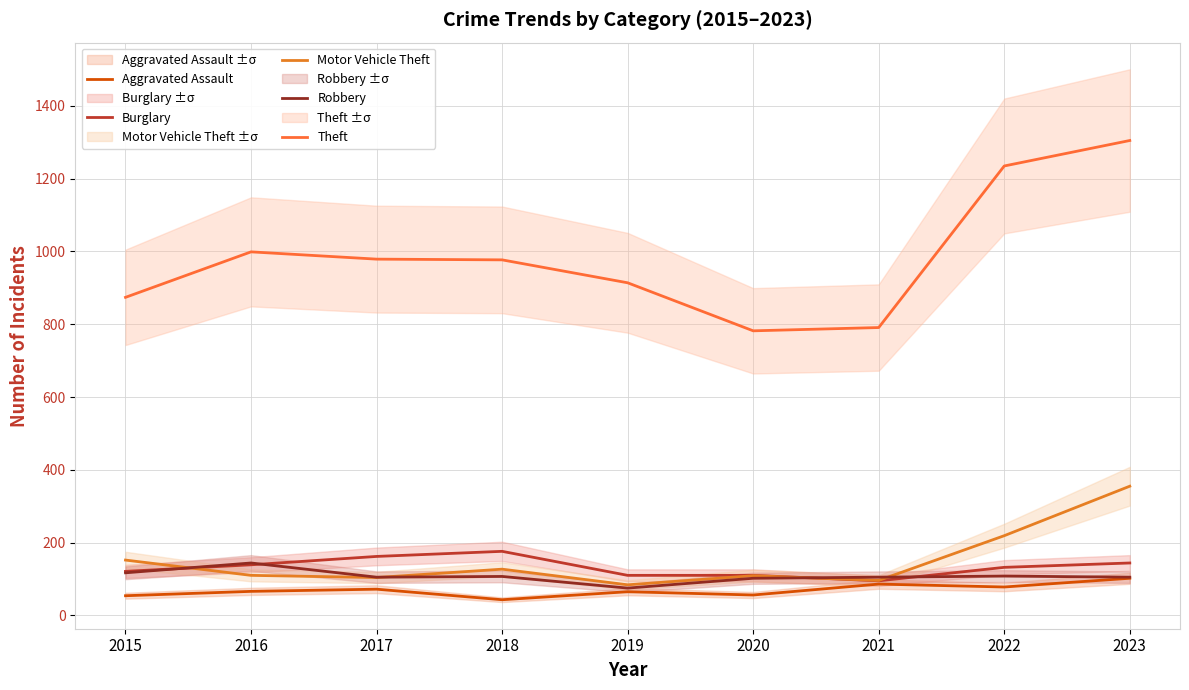

What is the value of the Theft point at the 5th from the left?

914